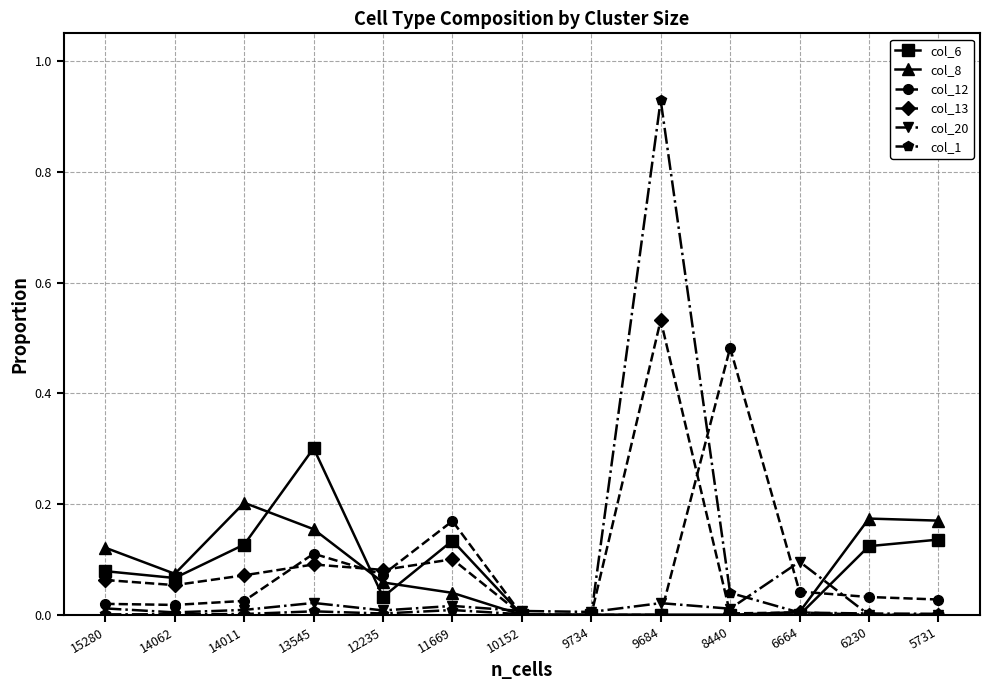

Is it true that col_20 equals 0.0 at 6230?

True